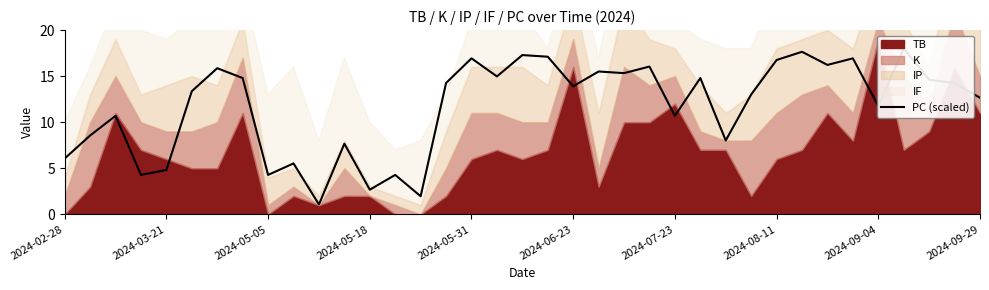

True or false: the data has more than 0 interior local peaks.

True